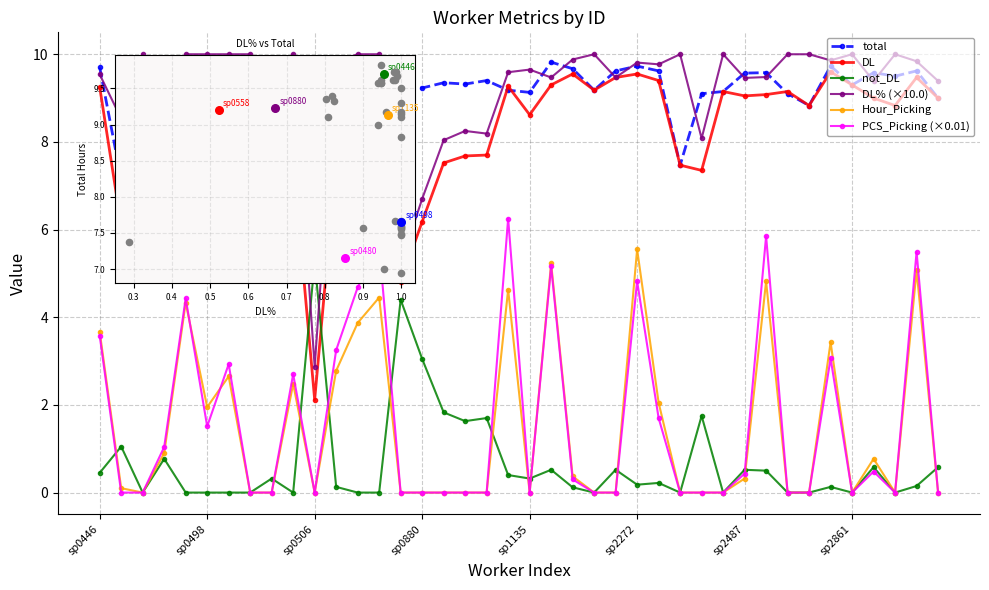

What are all the series names shown in the legend?

total, DL, not_DL, DL% (×10.0), Hour_Picking, PCS_Picking (×0.01)